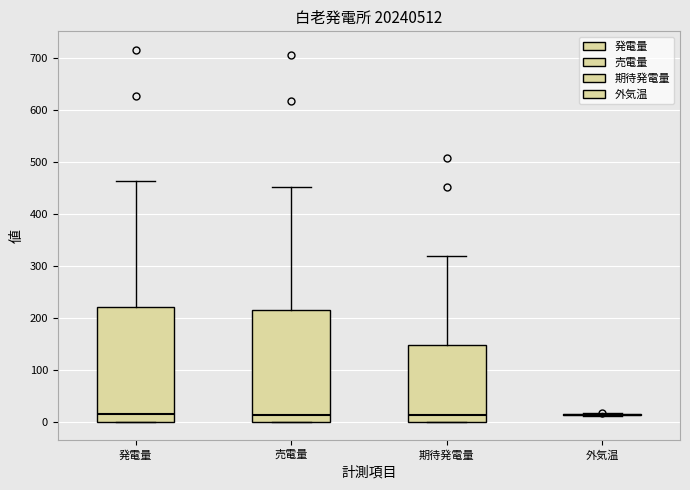

Reading left to right, read every box against the y-axis: the position of its median line, the range the box covers, and the ends of its whiskers. The values are not printed on the chart, so give them approximately, as read against the axis.

発電量: median 10, box 0 to 220, whiskers 0 to 460
売電量: median 10, box 0 to 220, whiskers 0 to 450
期待発電量: median 10, box 0 to 150, whiskers 0 to 320
外気温: box collapsed to a line at 10, whiskers 10 to 20